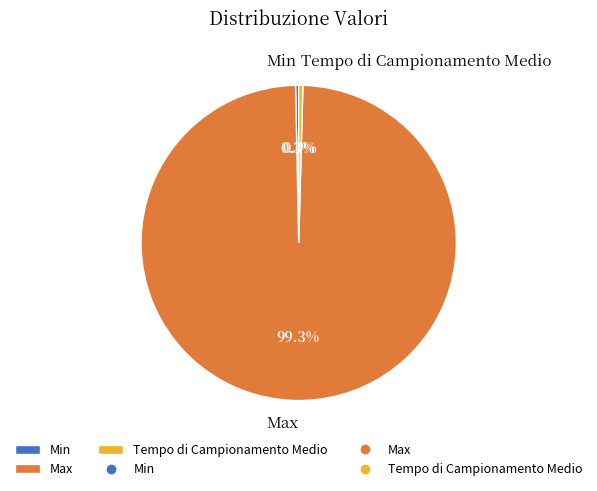

Which slice is the largest?

Max